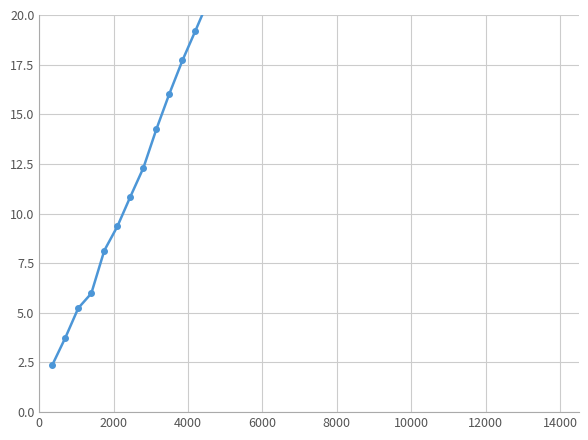

Reading right to left, extract all data points from this chart.

63.8	61.8	60.2	58.9	57.4	56.1	54.2	52.5	51.2	49.5	47.5	46.4	44.6	43.1	41.1	39.5	38.1	36.6	34.7	33.2	31.4	30.7	28.9	27.0	25.1	23.6	22.4	20.7	19.2	17.7	16.0	14.2	12.3	10.9	9.4	8.1	6.0	5.2	3.7	2.4